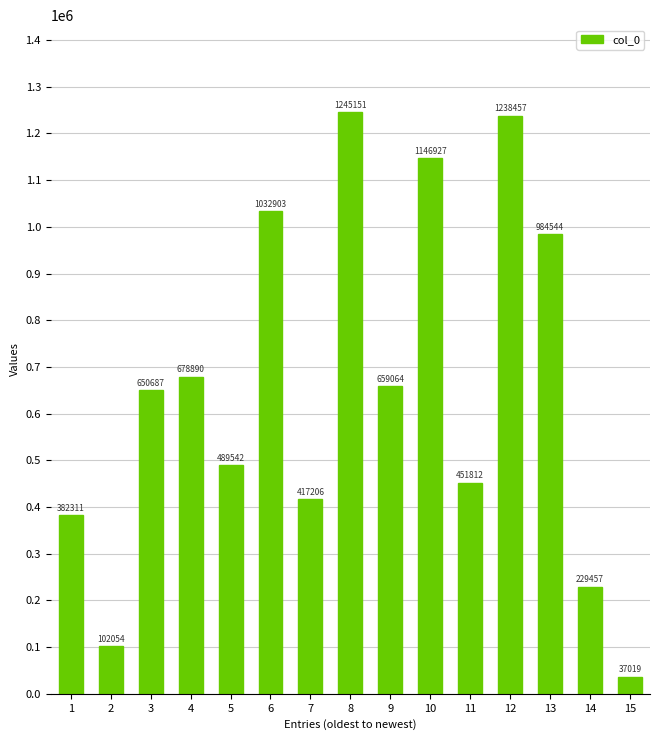

At which category does the chart reach its peak across all series?

8